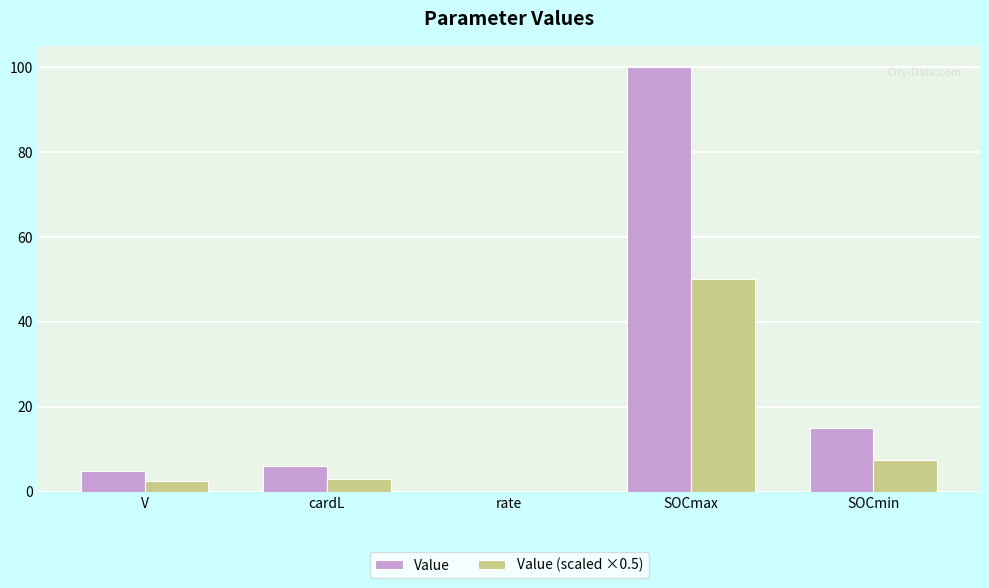

Which label corresponds to the largest value in the chart?

SOCmax